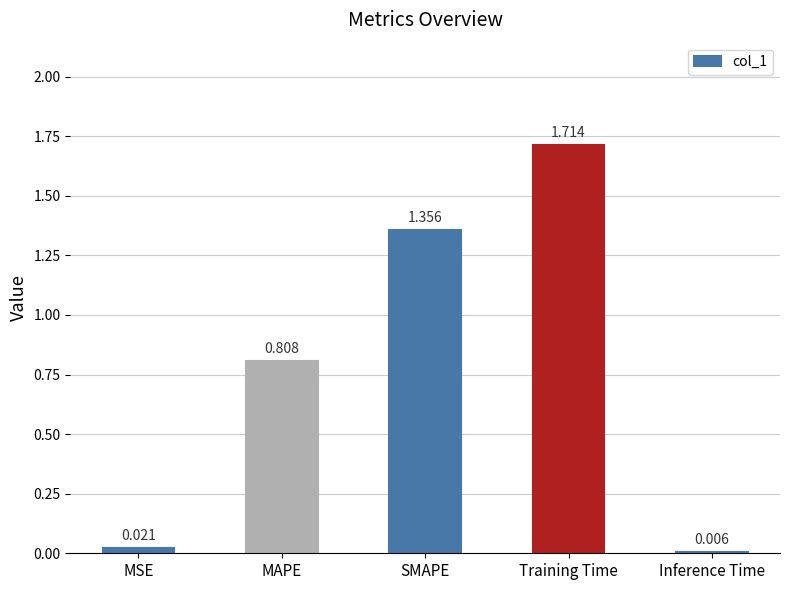

At which category does the chart reach its peak across all series?

Training Time